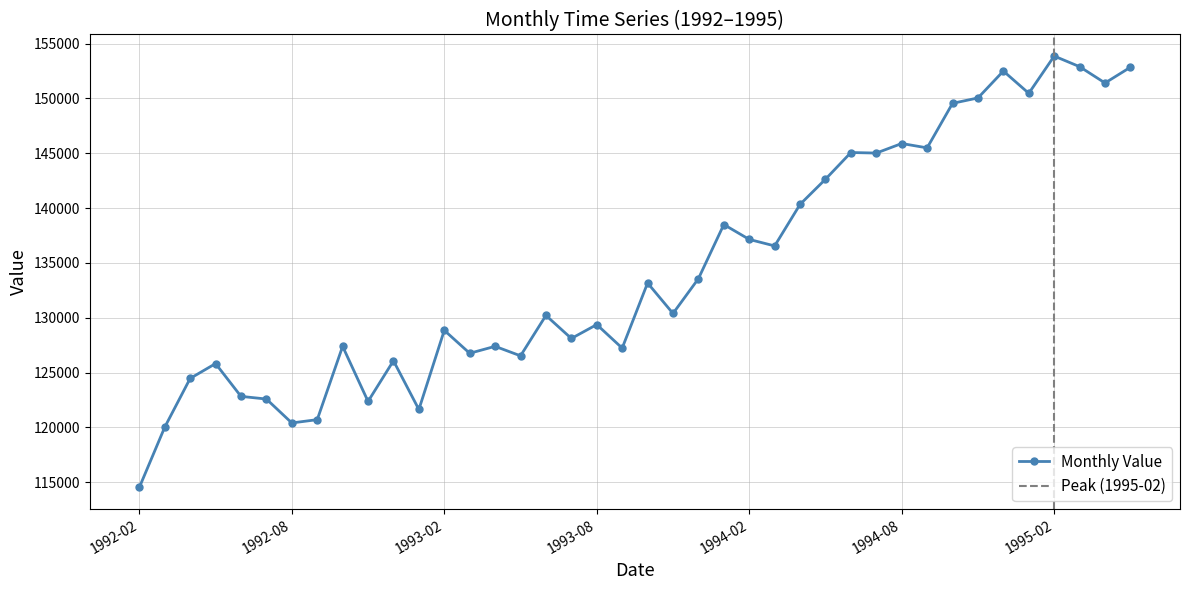

Between 1993-09 and 1993-10, which is larger?

1993-10